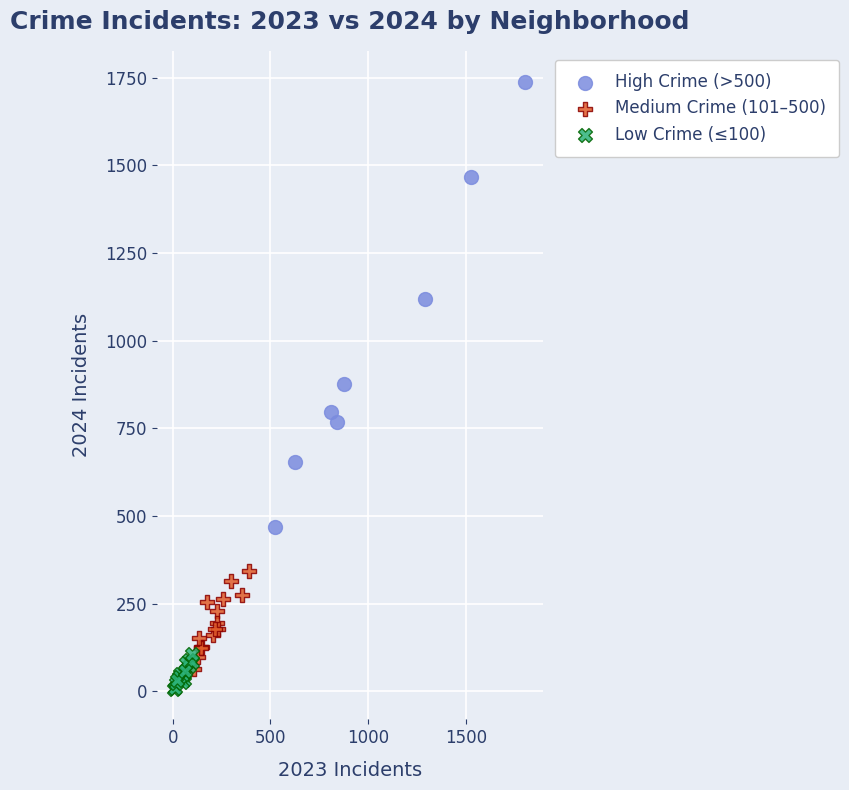

Which series reaches the maximum Y coordinate?

High Crime (>500)